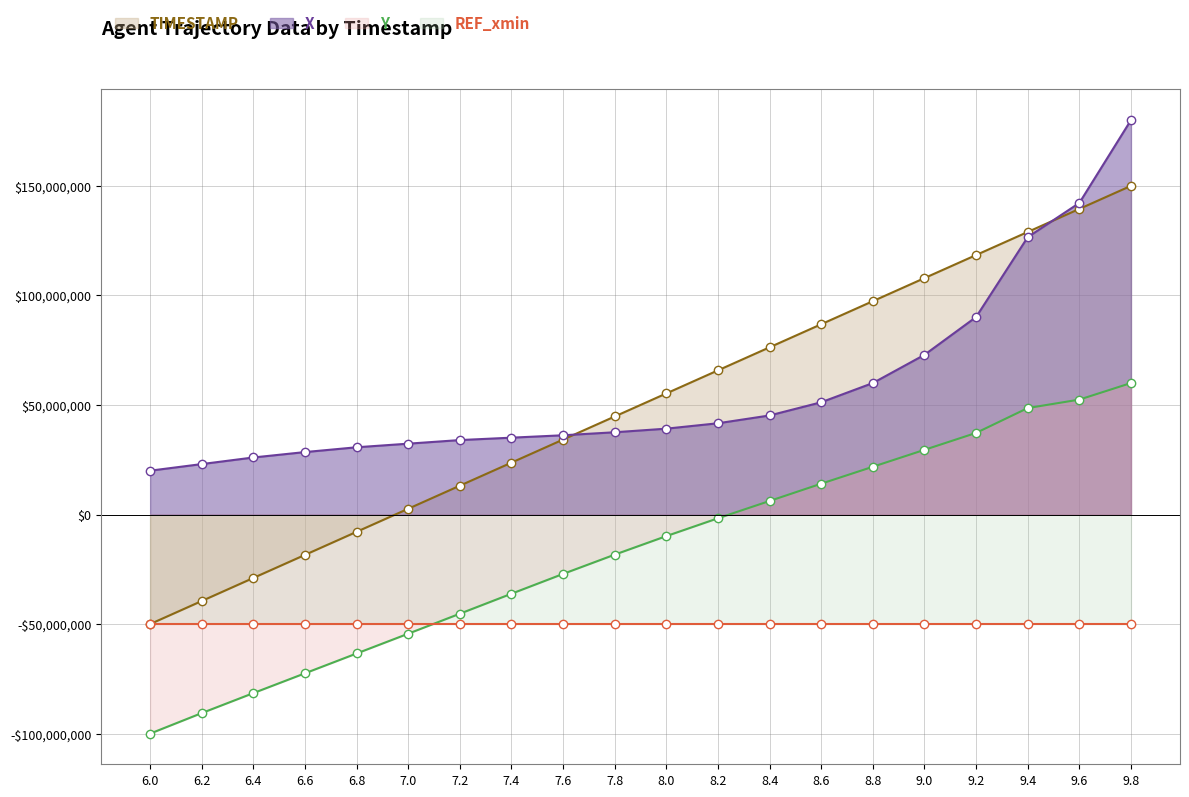

What is the value of the TIMESTAMP point at the 16th from the left?

107894736.8